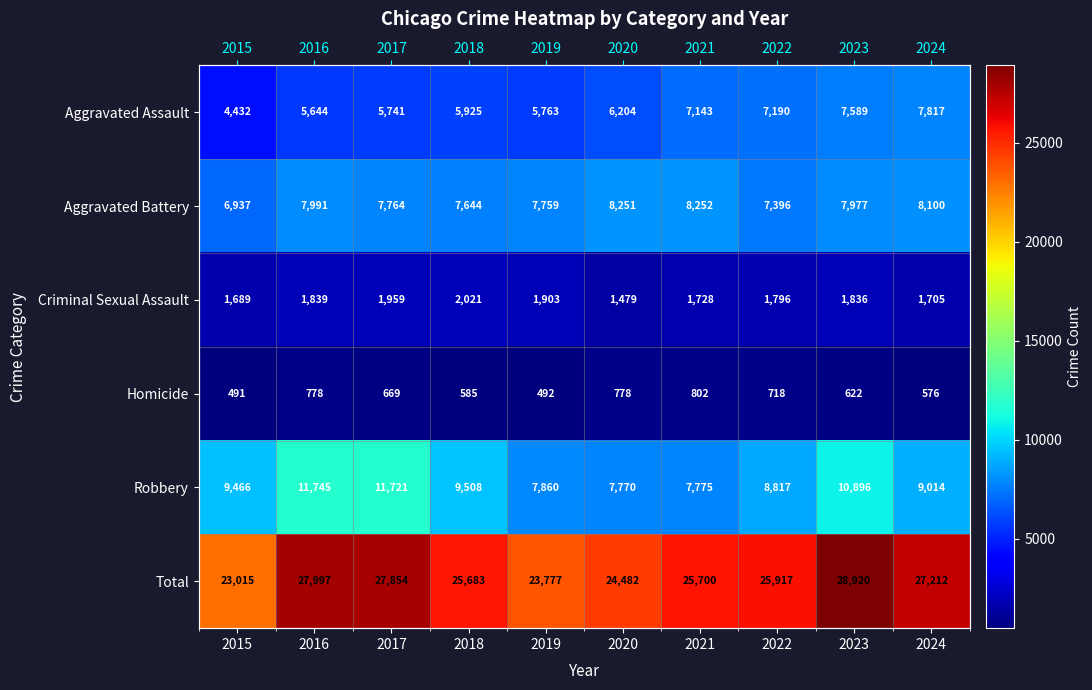

At which category does the chart reach its minimum across all series?

2015